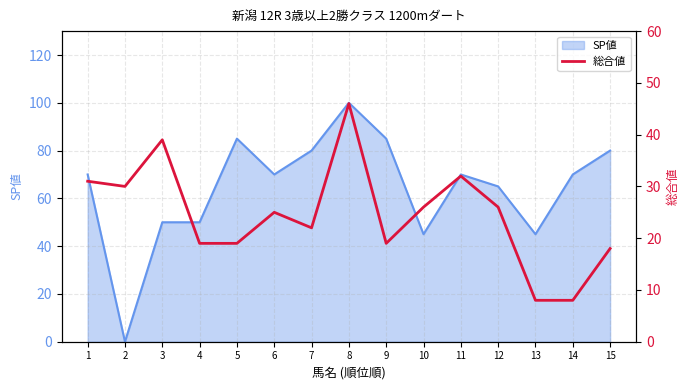

What is the difference between the values at 12 and 1?

5